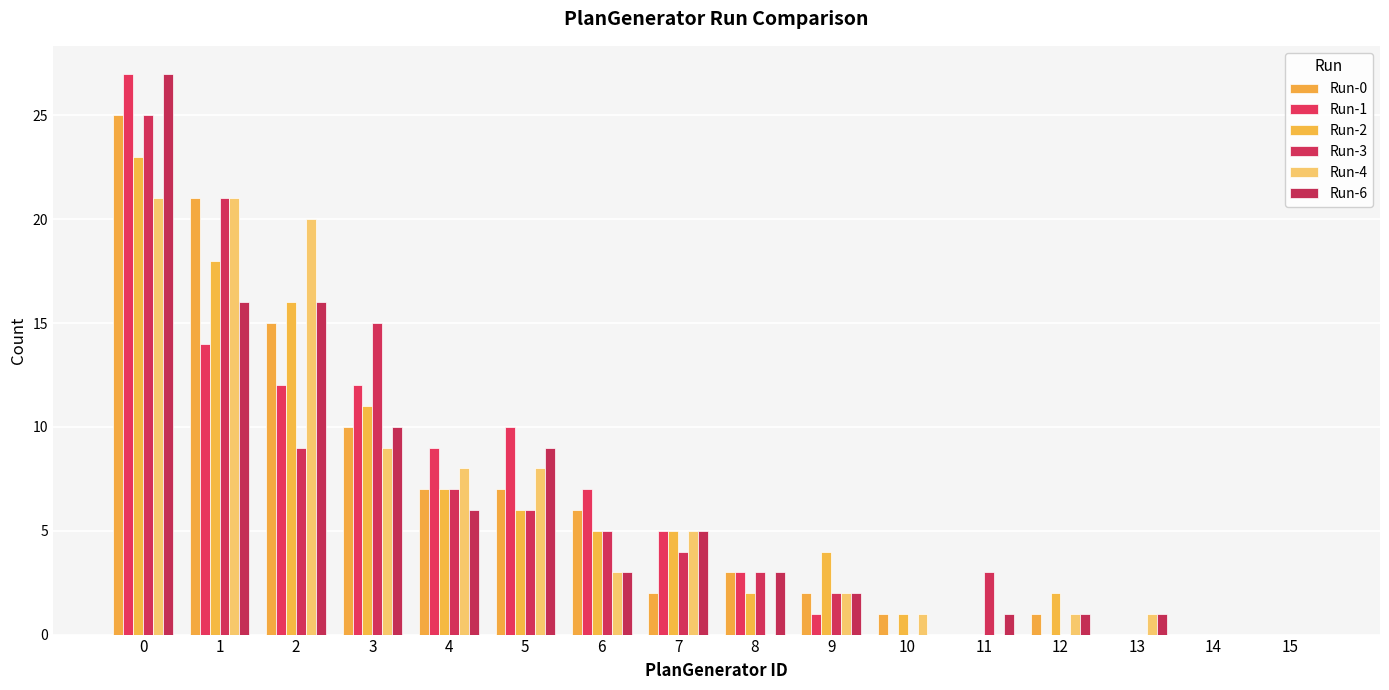

Are the bars horizontal?

No